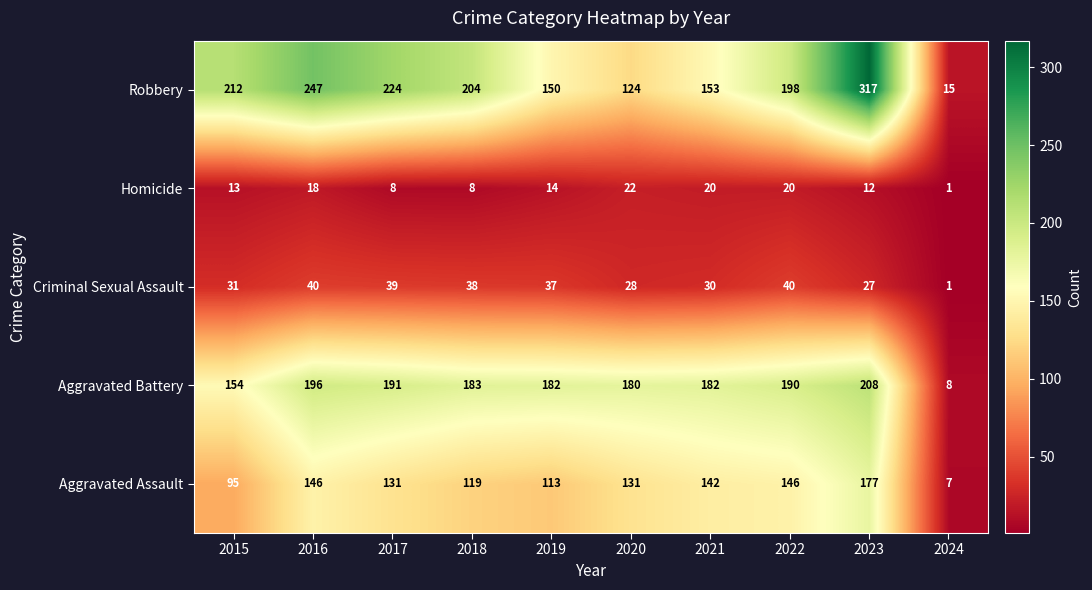

At which category does the chart reach its minimum across all series?

2024